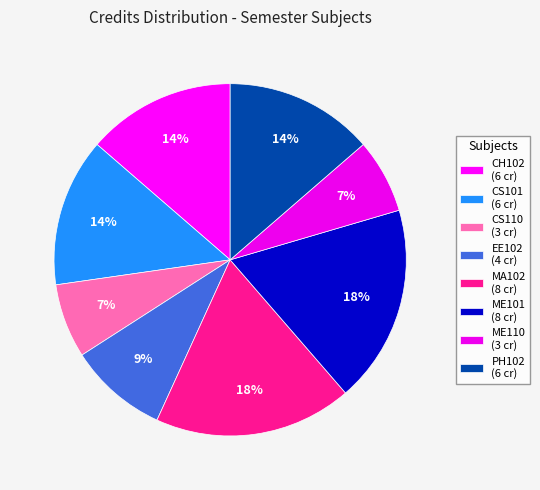

Count the number of slices in the pie.

8